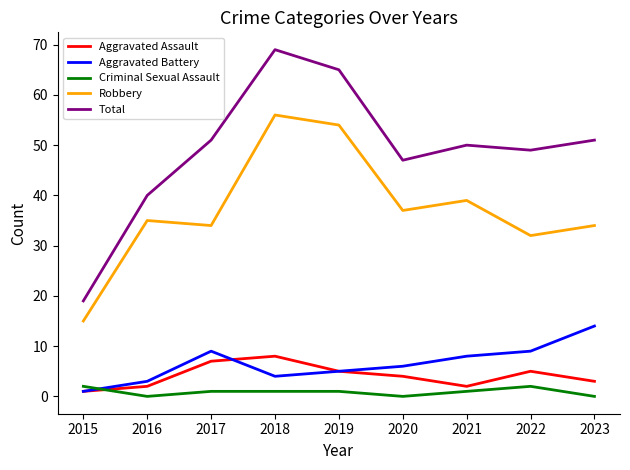

What are all the series names shown in the legend?

Aggravated Assault, Aggravated Battery, Criminal Sexual Assault, Robbery, Total